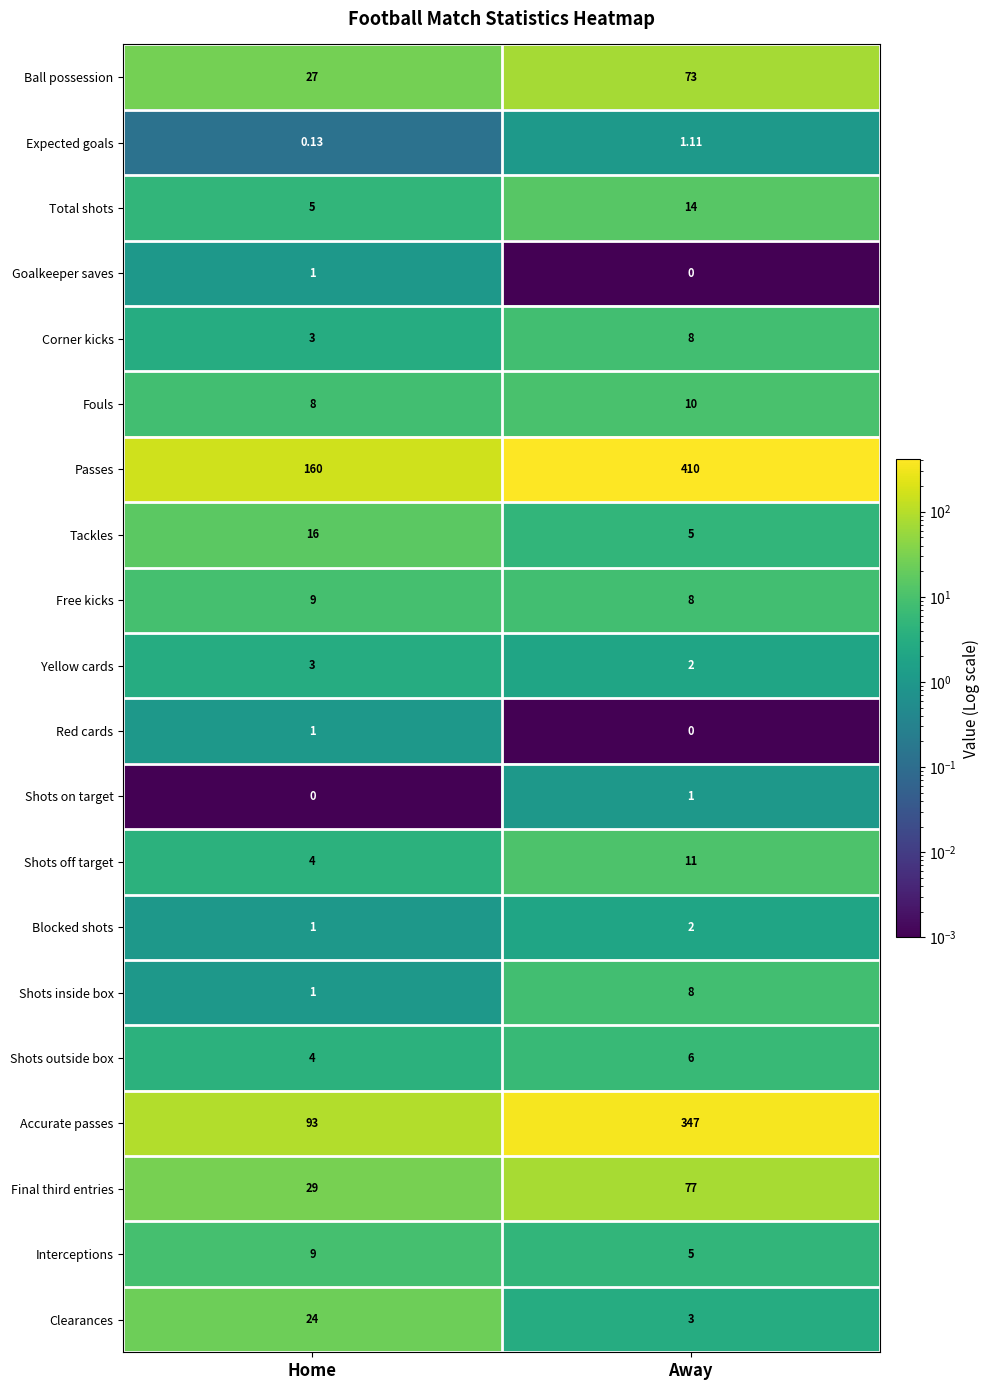

Which series has the largest range (max minus min)?

Accurate passes